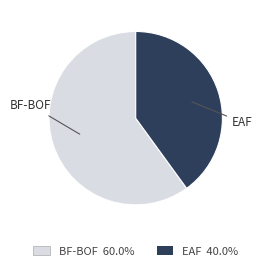

Do EAF and BF-BOF together represent more than half of the pie?

Yes